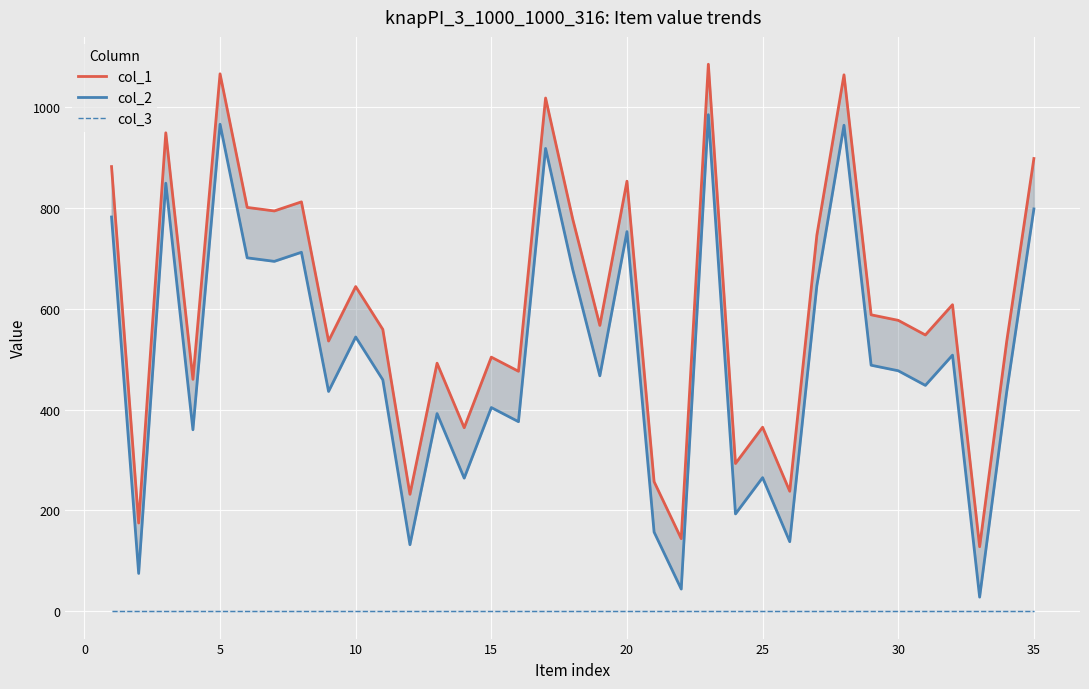

Reading right to left, list all the values displayed in this chart.

col_1: 898	536	128	608	548	577	588	1064	746	238	365	293	1085	144	257	853	567	778	1018	476	504	364	492	232	559	644	536	812	794	801	1066	460	949	175	882
col_2: 798	436	28	508	448	477	488	964	646	138	265	193	985	44	157	753	467	678	918	376	404	264	392	132	459	544	436	712	694	701	966	360	849	75	782
col_3: 1	1	1	1	1	1	1	1	1	1	1	1	1	1	1	1	1	1	1	1	1	1	1	1	1	1	1	1	1	1	1	1	1	1	1